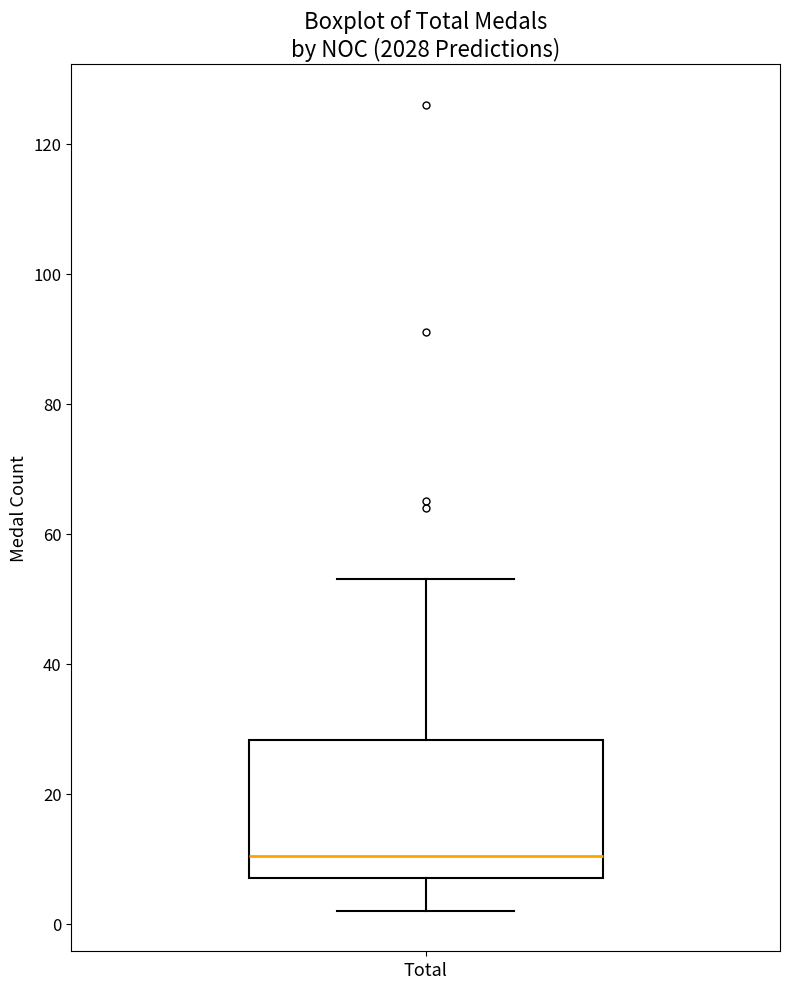

Transcribe this box plot: give where the median line is, the range the box spans, and where the two whiskers end, as read against the y-axis. The values are not printed on the chart, so give them approximately, as read against the axis.

median 10, box 8 to 28, whiskers 2 to 54